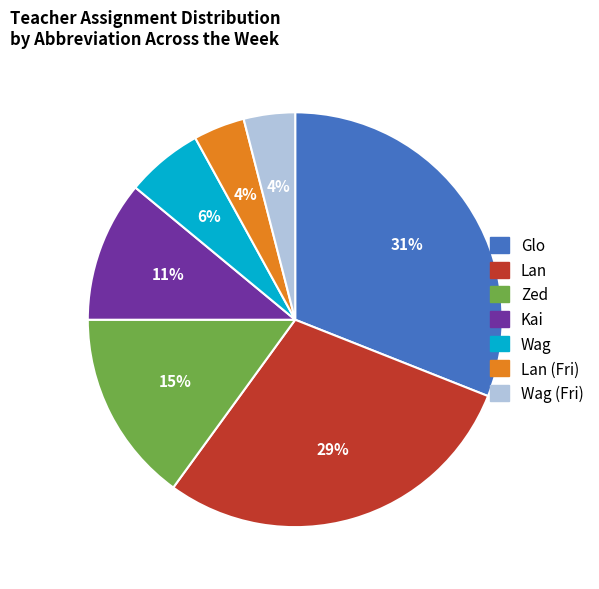

What is the largest slice in the pie chart?

Glo